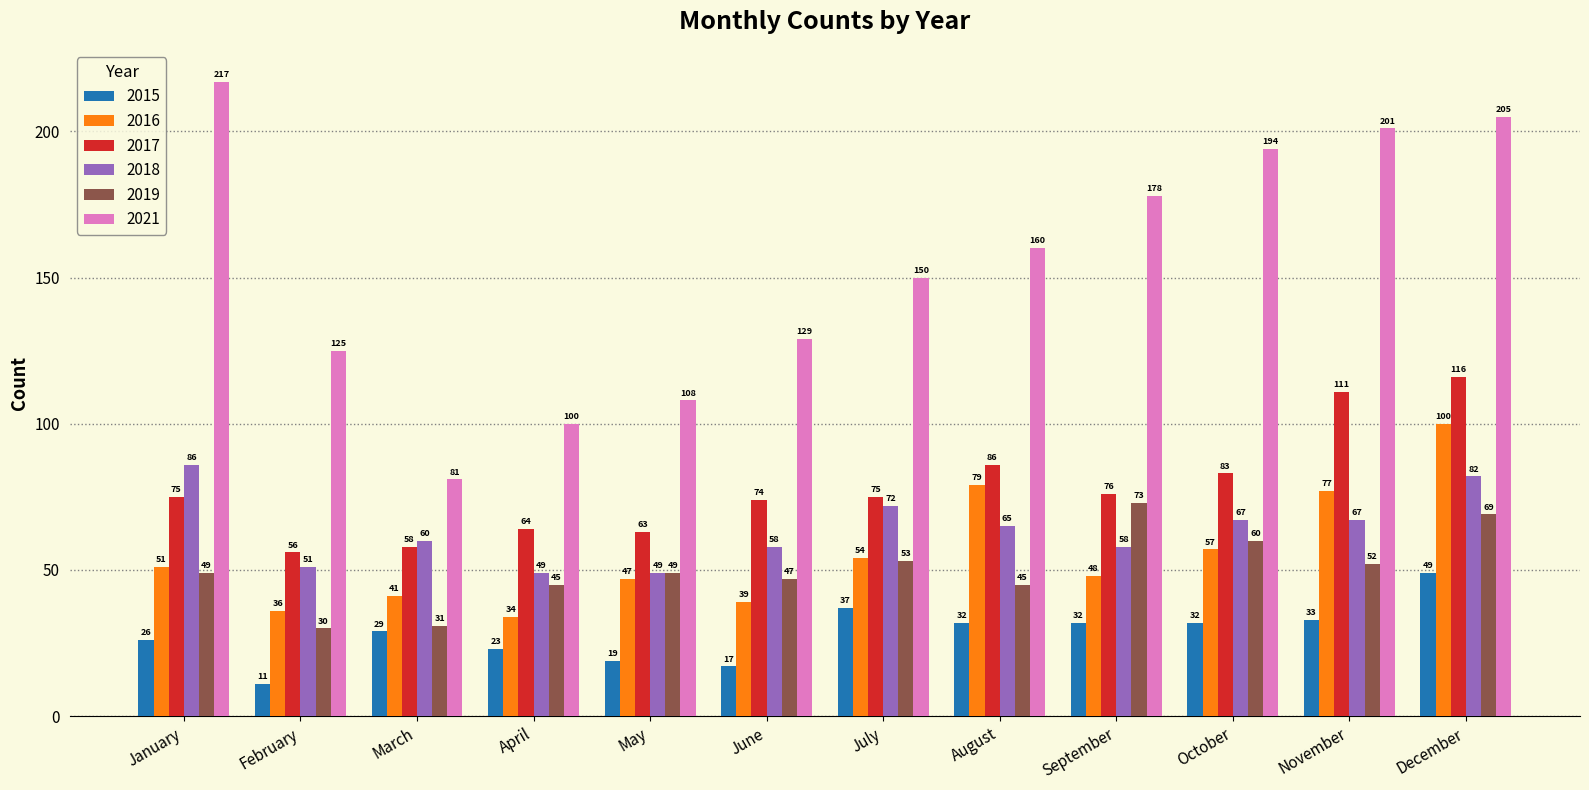

What is the sum of the 2019 values at July and April?

98